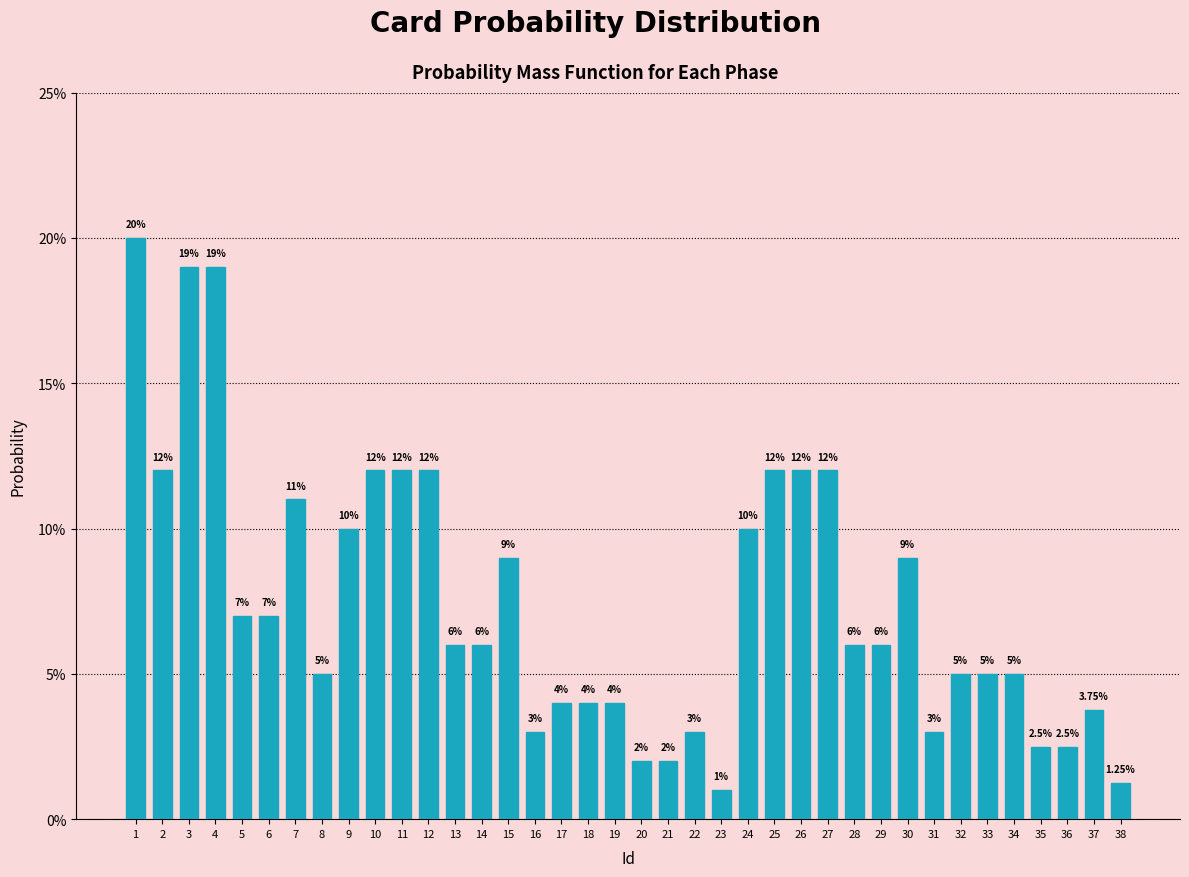

Does the chart contain any negative values?

No